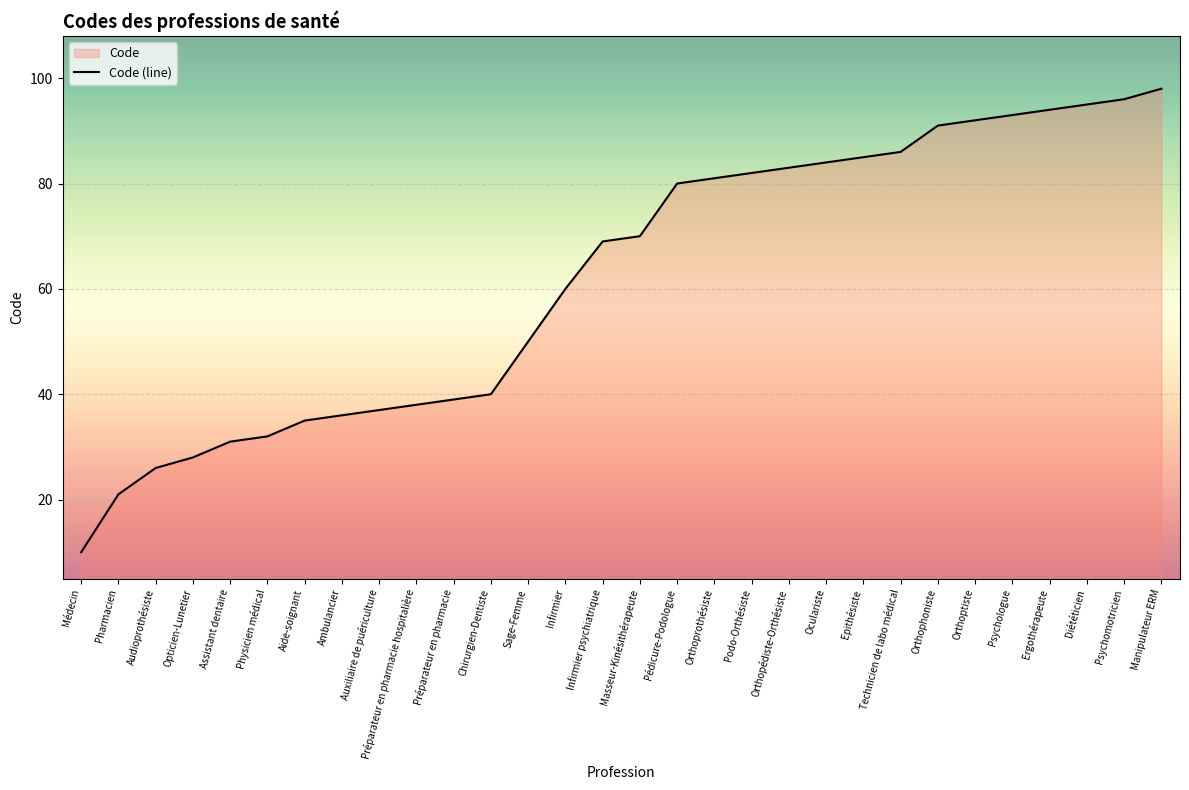

What is the value of the 1st point from the left?

10